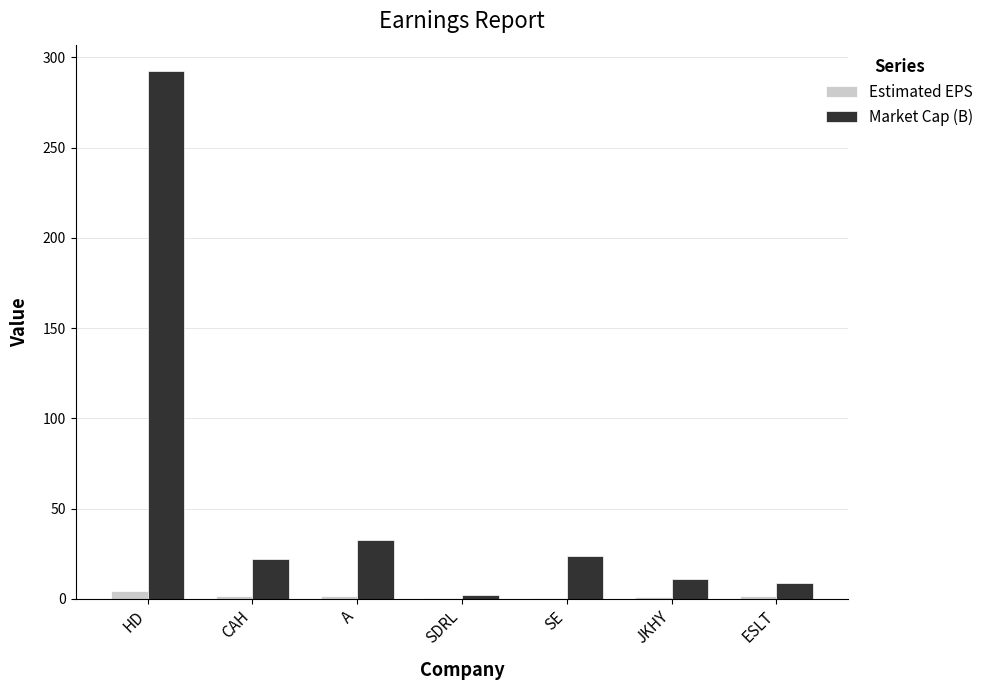

What is the sum of all Market Cap (B) values?

392.5